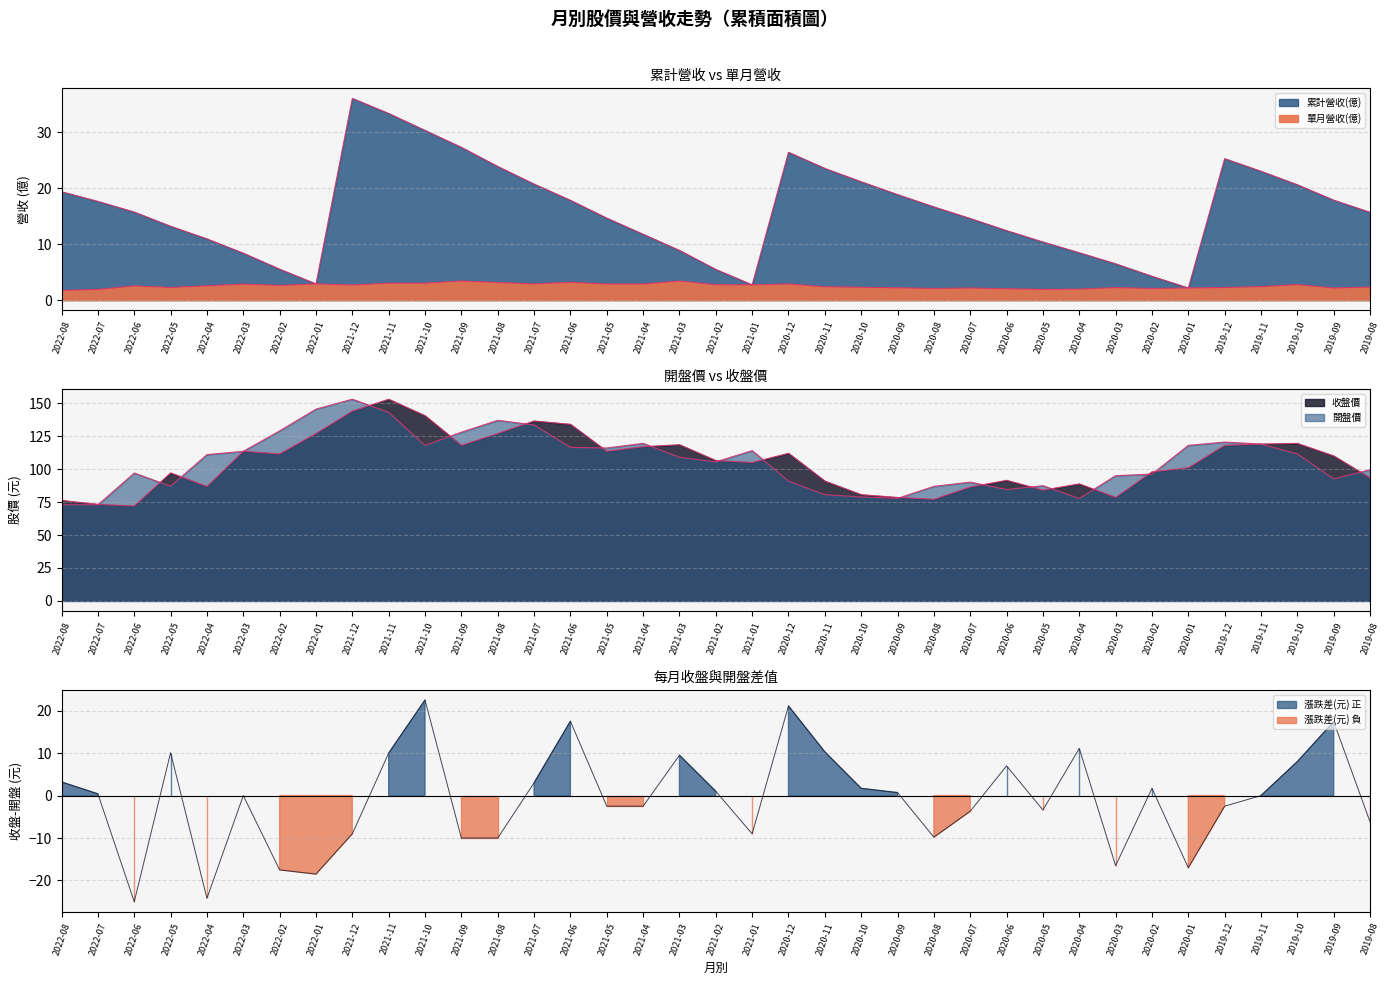

The 開盤價 series shows 30.4 at 2021-06. True or false?

False